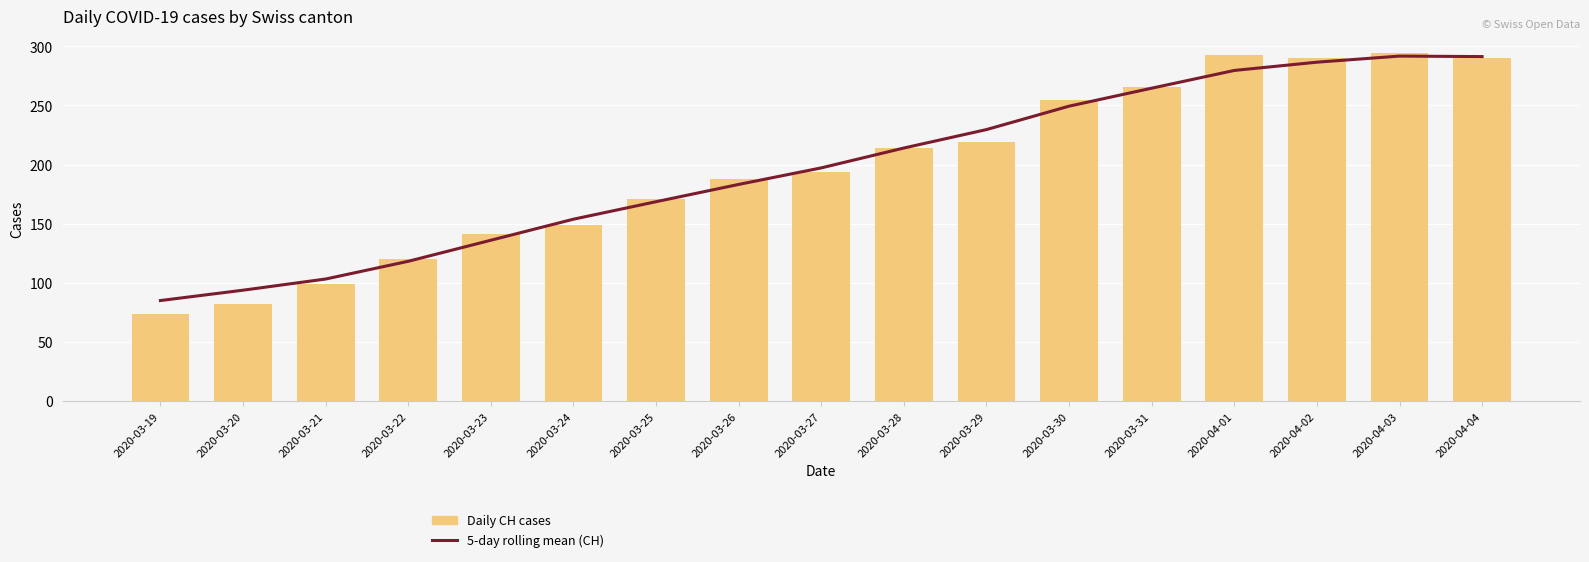

Reading left to right, what are all the values shown in this chart?

5-day rolling mean (CH): 85.0	93.8	103.2	118.2	136.0	153.8	168.6	183.2	197.2	214.0	229.6	249.4	264.6	279.6	286.6	291.8	291.3
Daily CH cases: 74.0	82.0	99.0	120.0	141.0	149.0	171.0	188.0	194.0	214.0	219.0	255.0	266.0	293.0	290.0	294.0	290.0